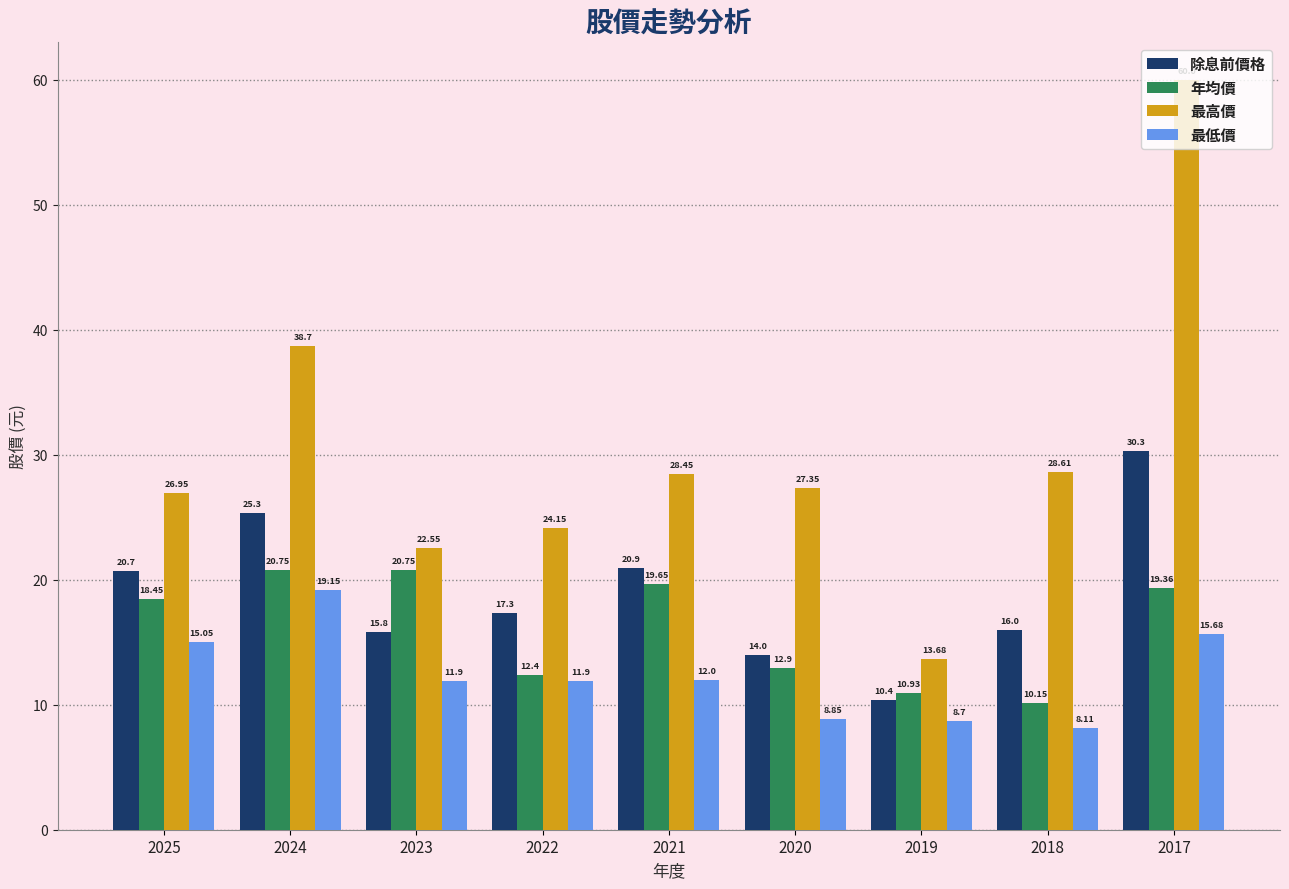

The 除息前價格 series shows 10.4 at 2019. True or false?

True